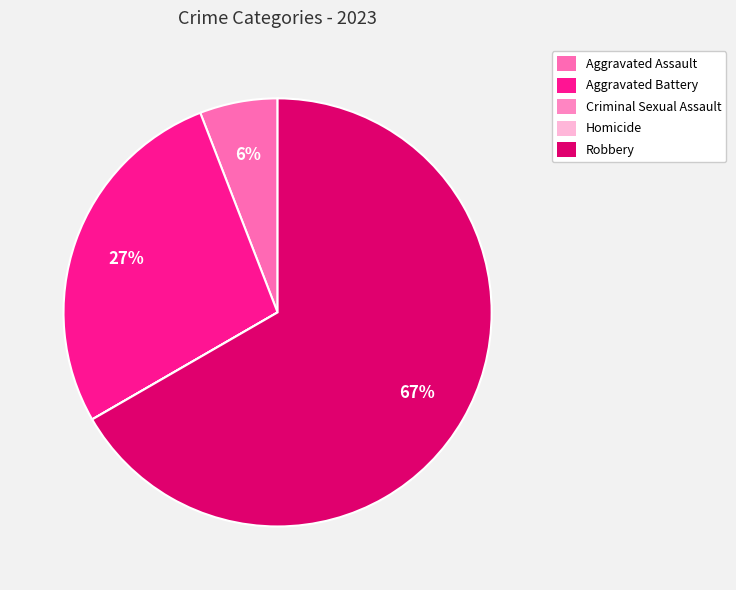

How many segments does this pie chart have?

5